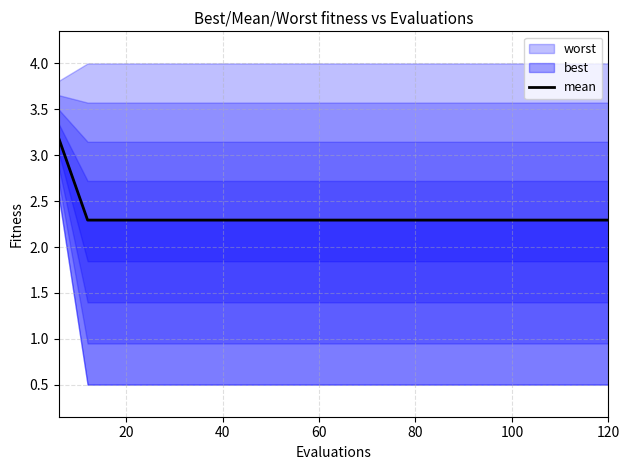

Reading left to right, what are all the values shown in this chart?

3.2	2.3	2.3	2.3	2.3	2.3	2.3	2.3	2.3	2.3	2.3	2.3	2.3	2.3	2.3	2.3	2.3	2.3	2.3	2.3